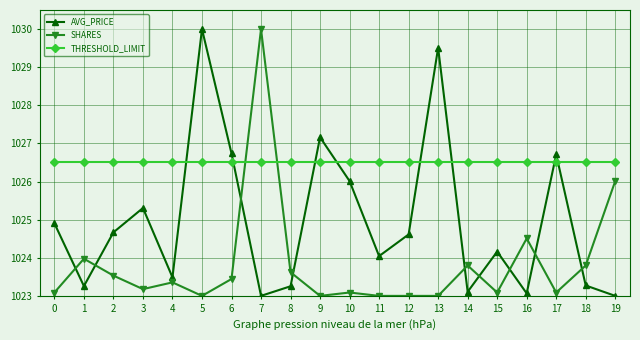

Reading right to left, extract all data points from this chart.

AVG_PRICE: 1023.0	1023.3	1026.7	1023.1	1024.2	1023.1	1029.5	1024.6	1024.0	1026.0	1027.2	1023.3	1023.0	1026.7	1030.0	1023.5	1025.3	1024.7	1023.3	1024.9
SHARES: 1026.0	1023.8	1023.1	1024.5	1023.1	1023.8	1023.0	1023.0	1023.0	1023.1	1023.0	1023.6	1030.0	1023.4	1023.0	1023.4	1023.2	1023.5	1024.0	1023.1
THRESHOLD_LIMIT: 1026.5	1026.5	1026.5	1026.5	1026.5	1026.5	1026.5	1026.5	1026.5	1026.5	1026.5	1026.5	1026.5	1026.5	1026.5	1026.5	1026.5	1026.5	1026.5	1026.5